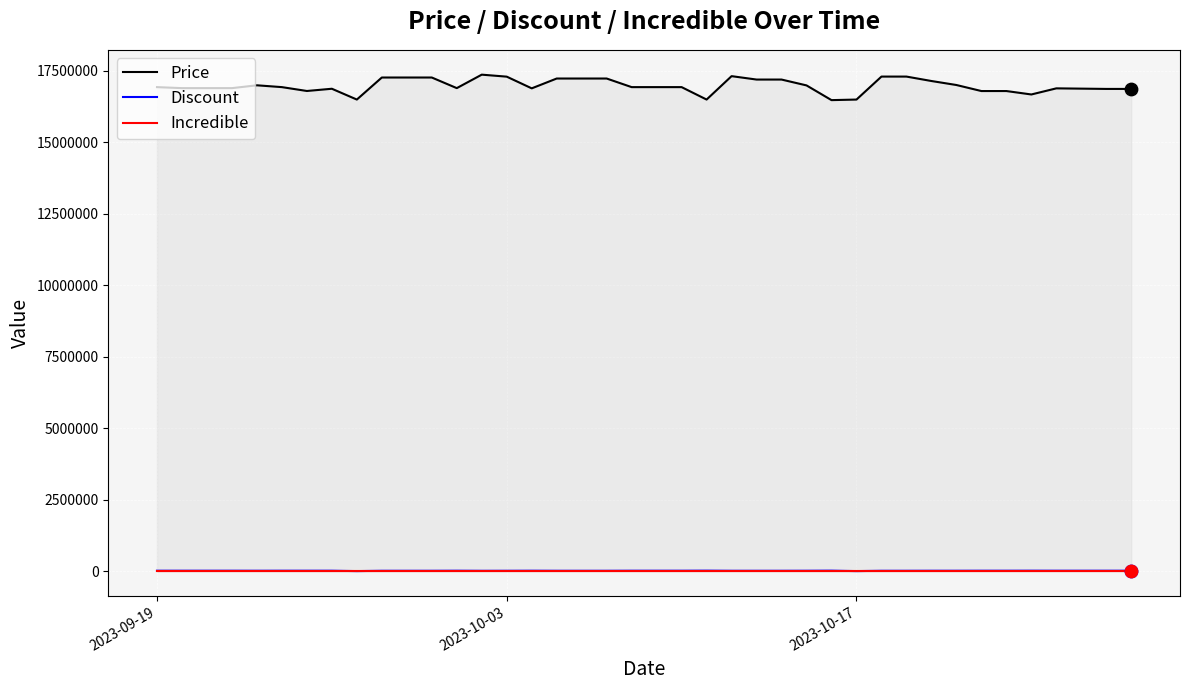

Is the value of Incredible at 6 greater than the value of Discount at 21?

No